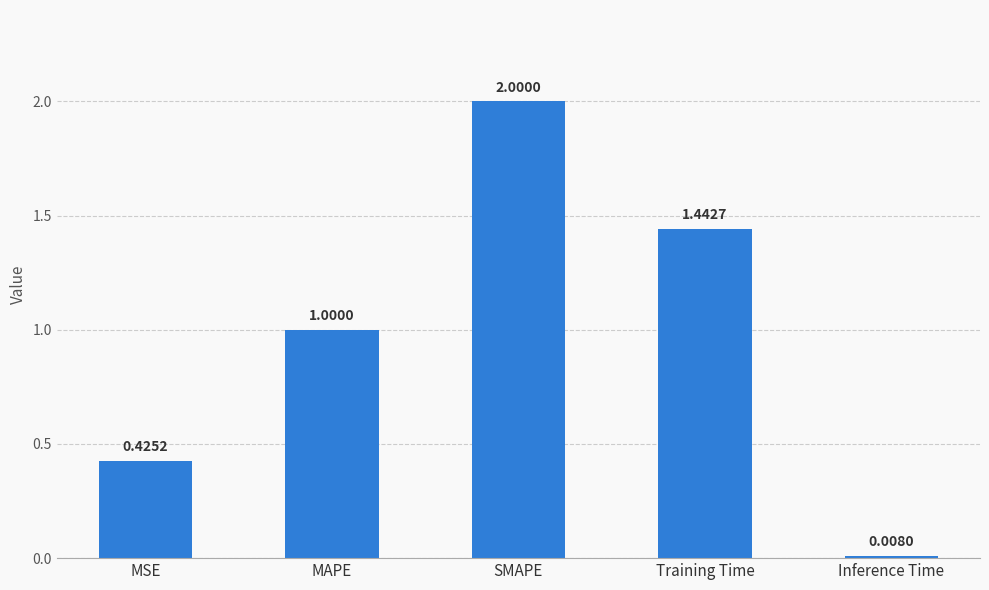

List the labels in order of value, smallest first.

Inference Time, MSE, MAPE, Training Time, SMAPE